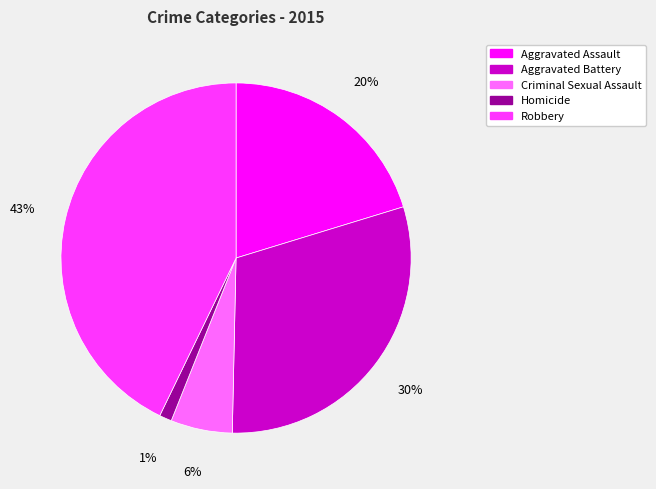

Does Homicide account for over 50% of the chart?

No